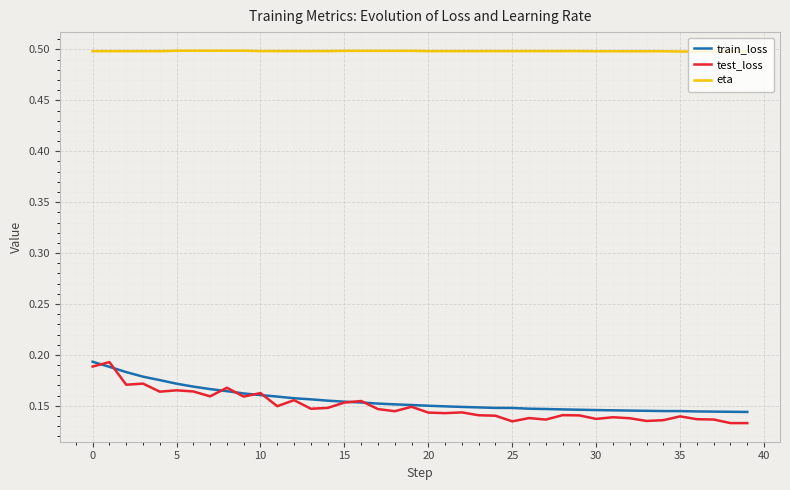

Which series has the largest total across all categories?

eta